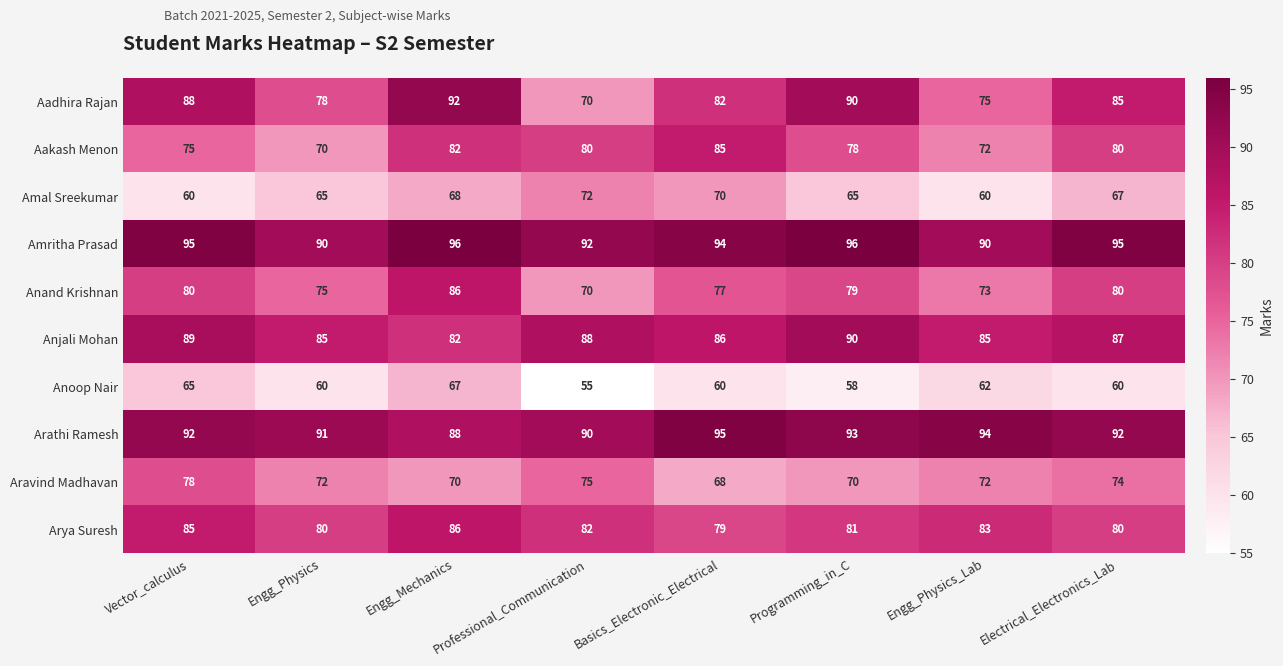

What is the sum of all Aadhira Rajan values?

660